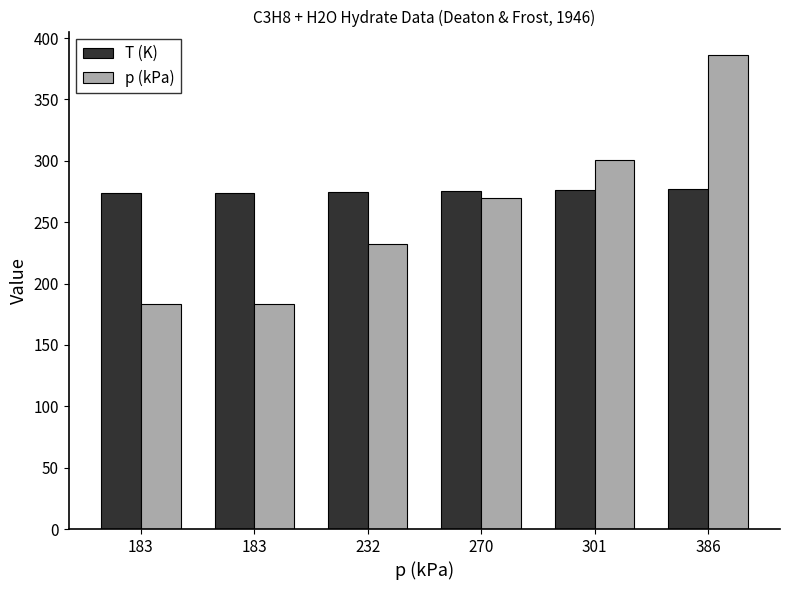

Count the number of data series in this chart.

2